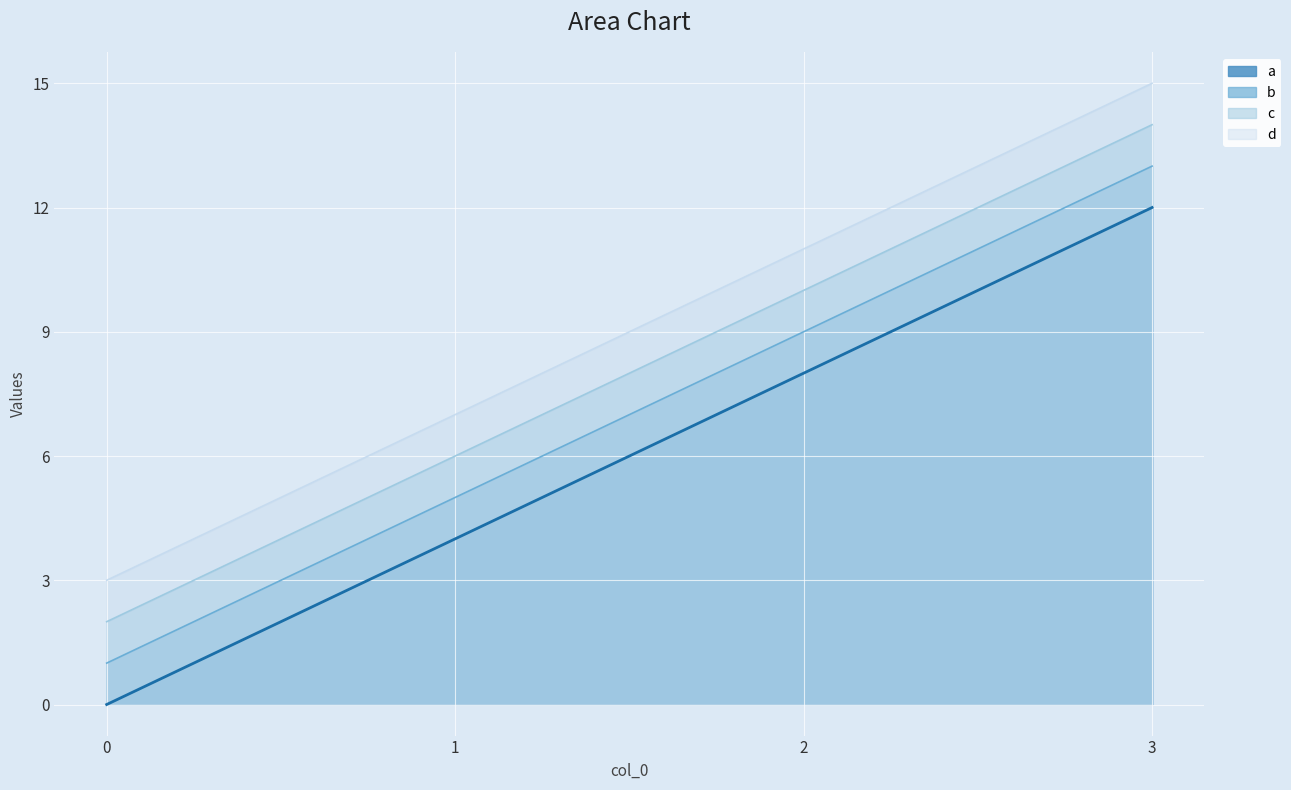

The a series shows -7 at 0. True or false?

False